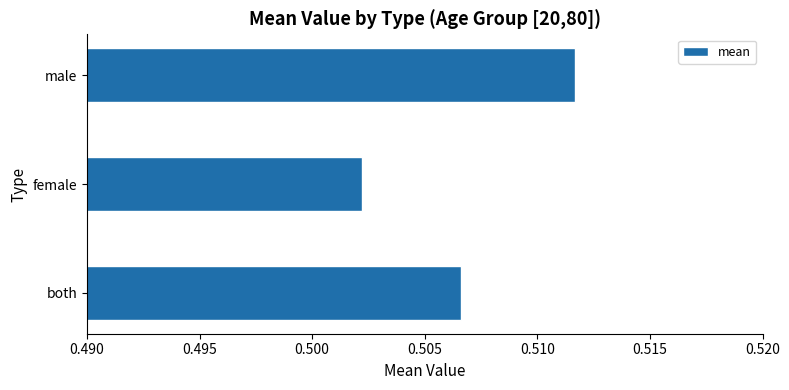

Which has a higher value, female or both?

both